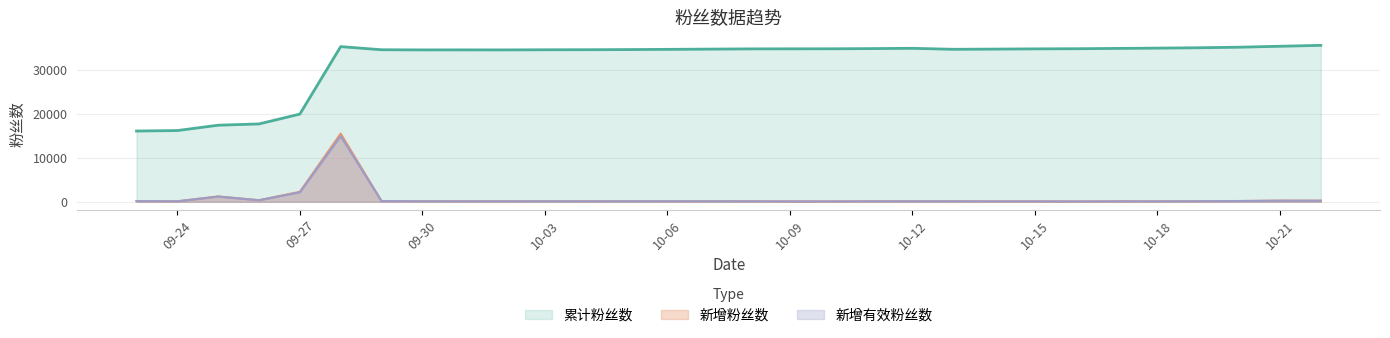

Count the number of categories in the chart.

30